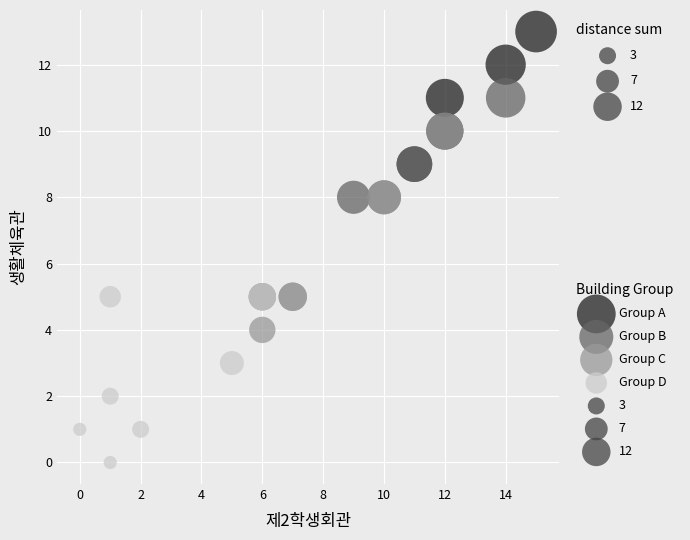

Which series reaches the minimum Y coordinate?

Group D